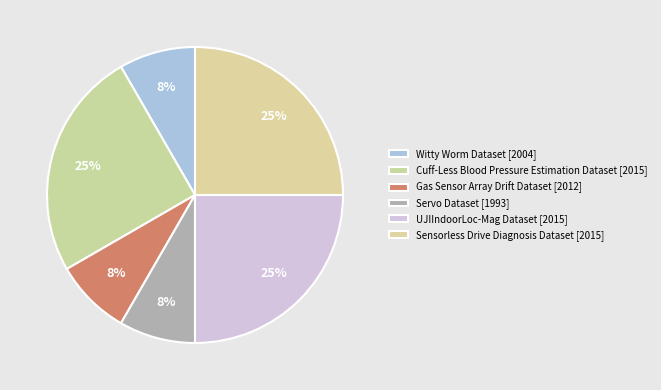

Combined, do Witty Worm Dataset and UJIIndoorLoc-Mag Dataset account for over 50%?

No